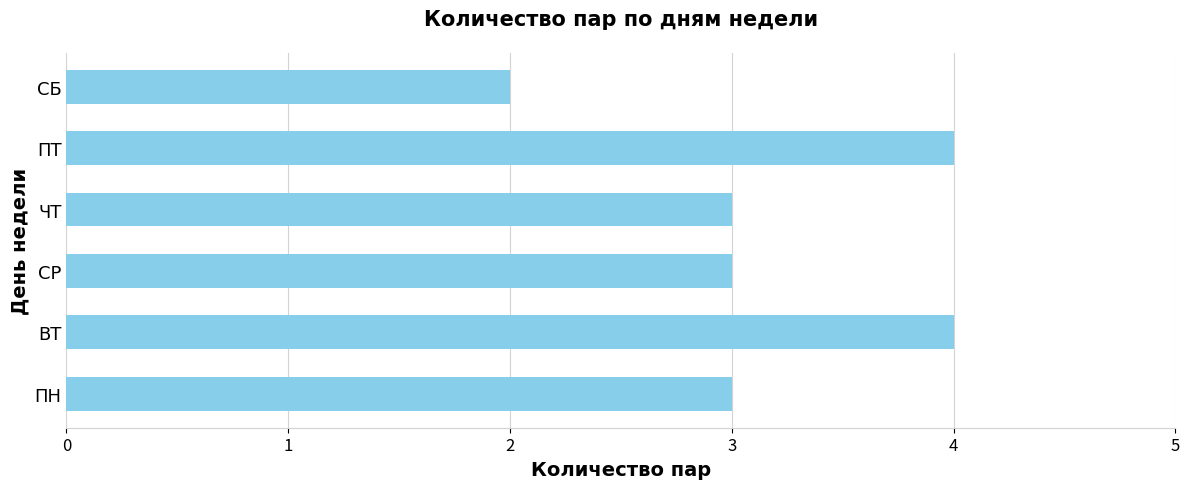

What is the change in value from ПН to ПТ?

+1